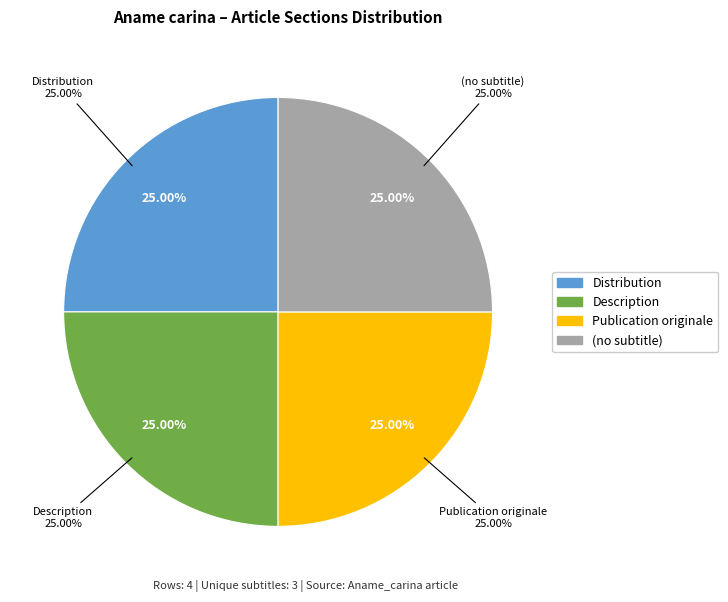

Rank the categories by value from highest to lowest.

Publication originale, Description, Distribution, (no subtitle)